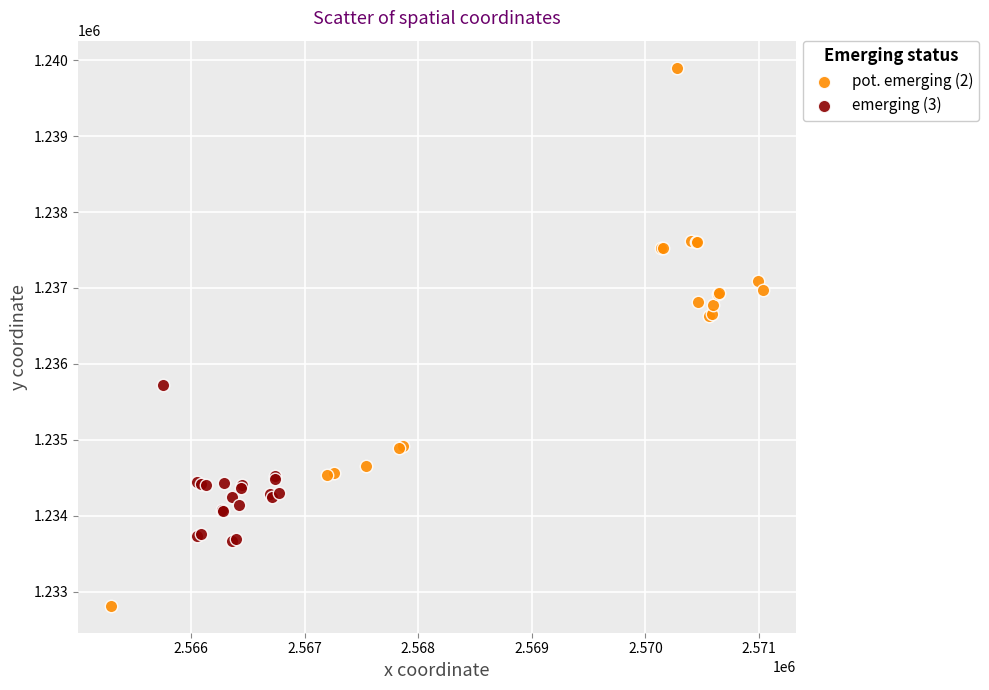

What are all the series names shown in the legend?

pot. emerging (2), emerging (3)